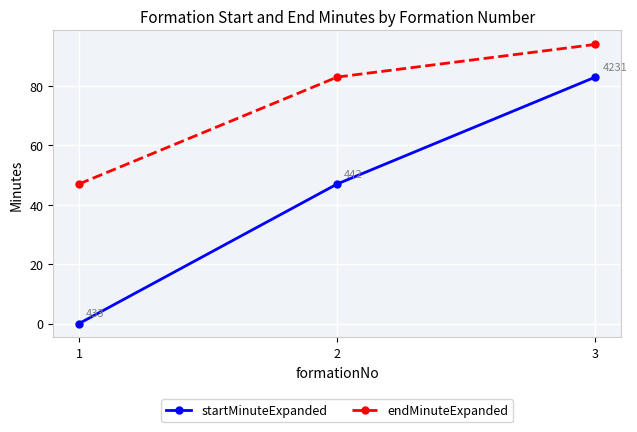

Rank the series by their average value, from lowest to highest.

startMinuteExpanded, endMinuteExpanded